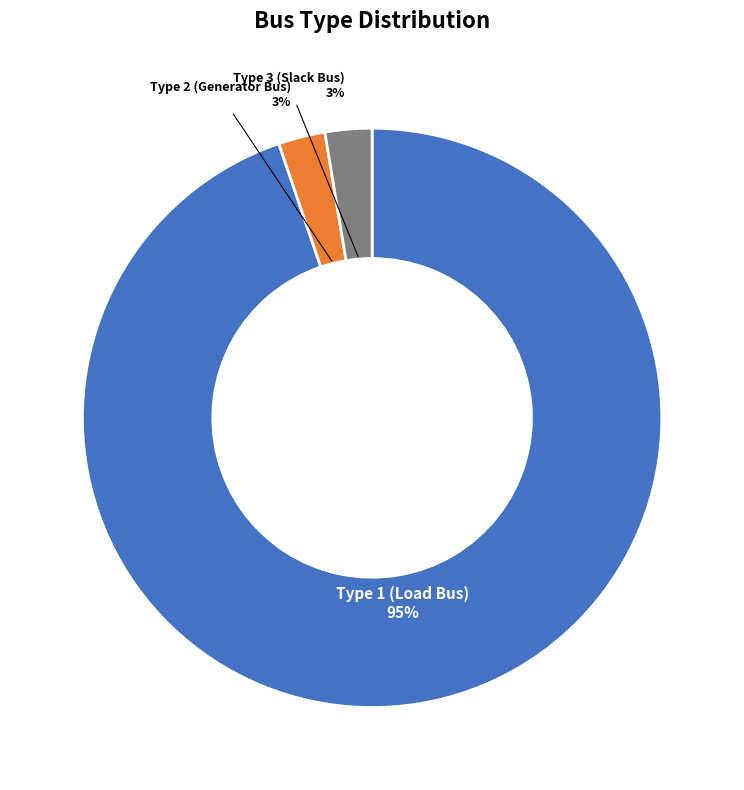

To the nearest percent, what percentage of the pie is Type 2 (Generator Bus)?

3%